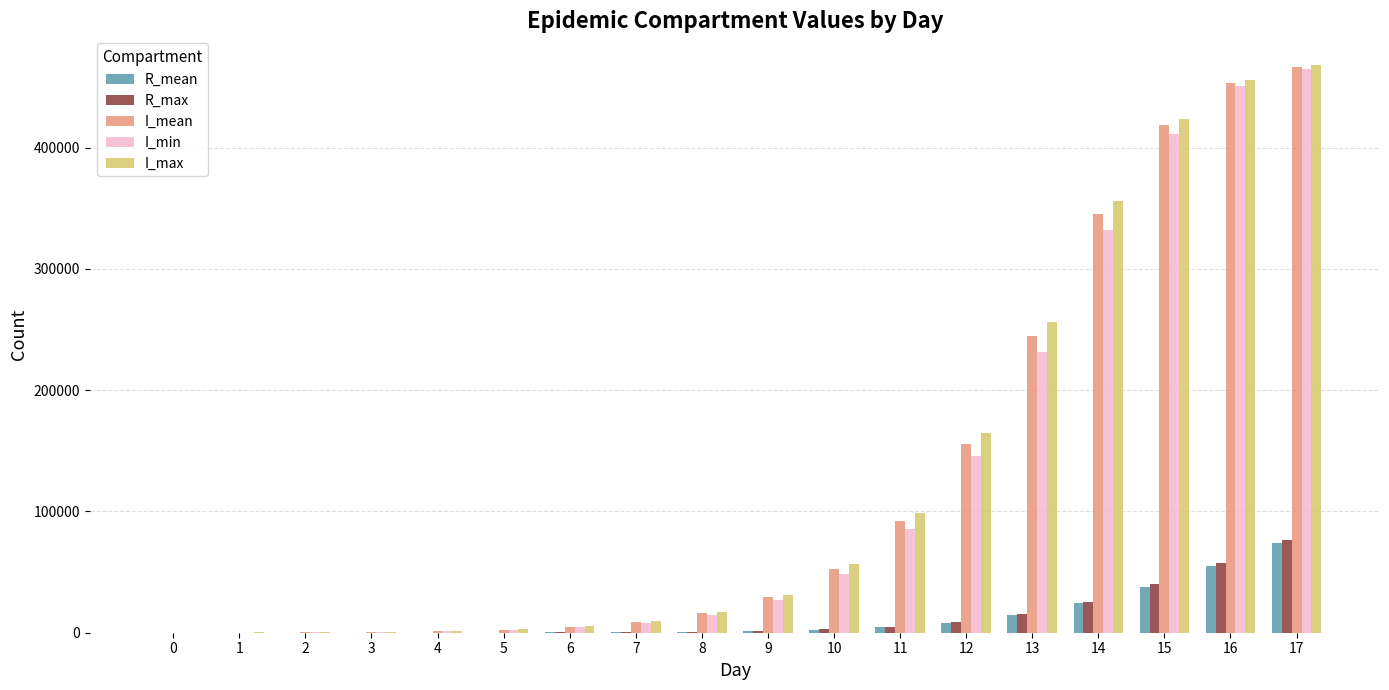

Where is R_max nearest to the value 38221?

15